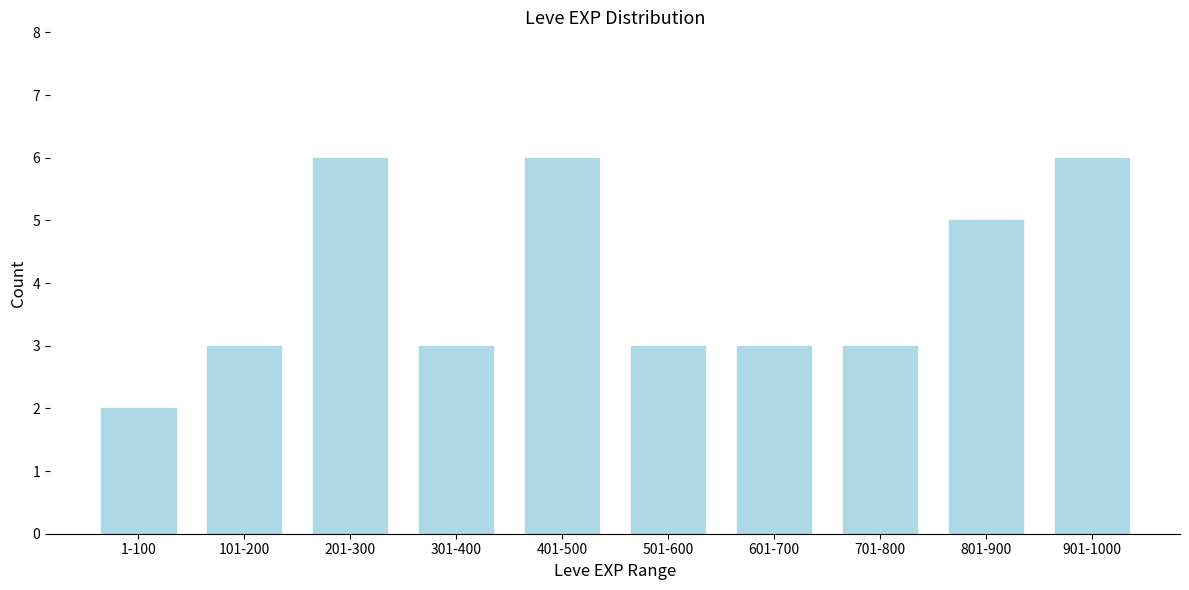

Reading left to right, transcribe all the data shown in this chart.

2	3	6	3	6	3	3	3	5	6